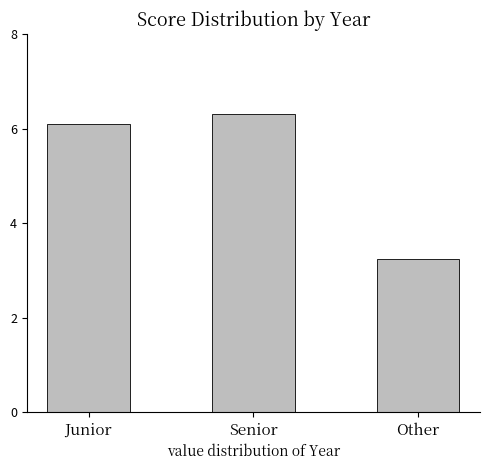

List the labels in order of value, largest first.

Senior, Junior, Other